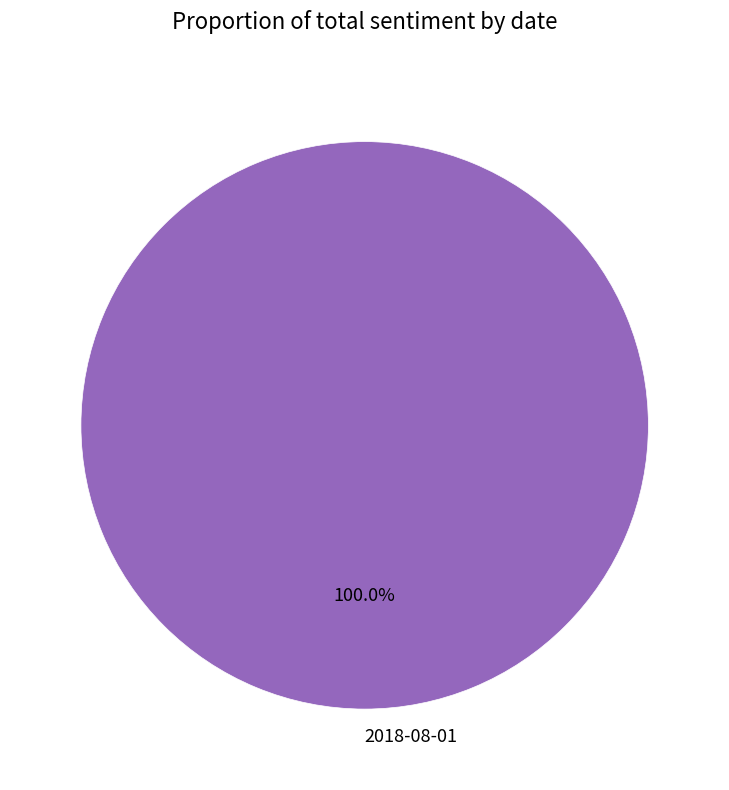

How many segments does this pie chart have?

1